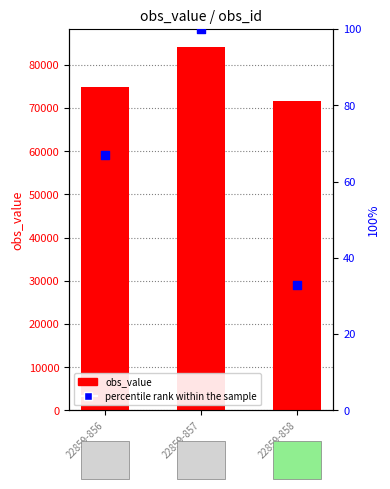

Which series reaches the minimum Y coordinate?

percentile rank within the sample